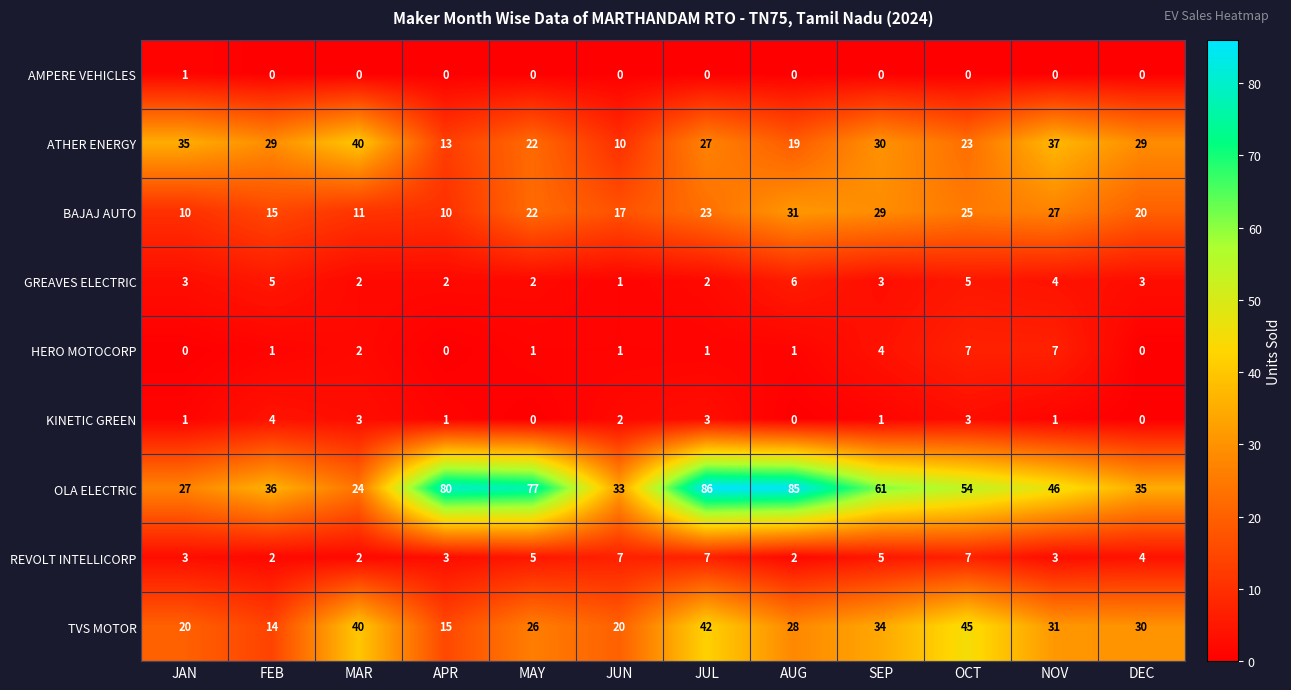

Which label corresponds to the largest value in the chart?

JUL